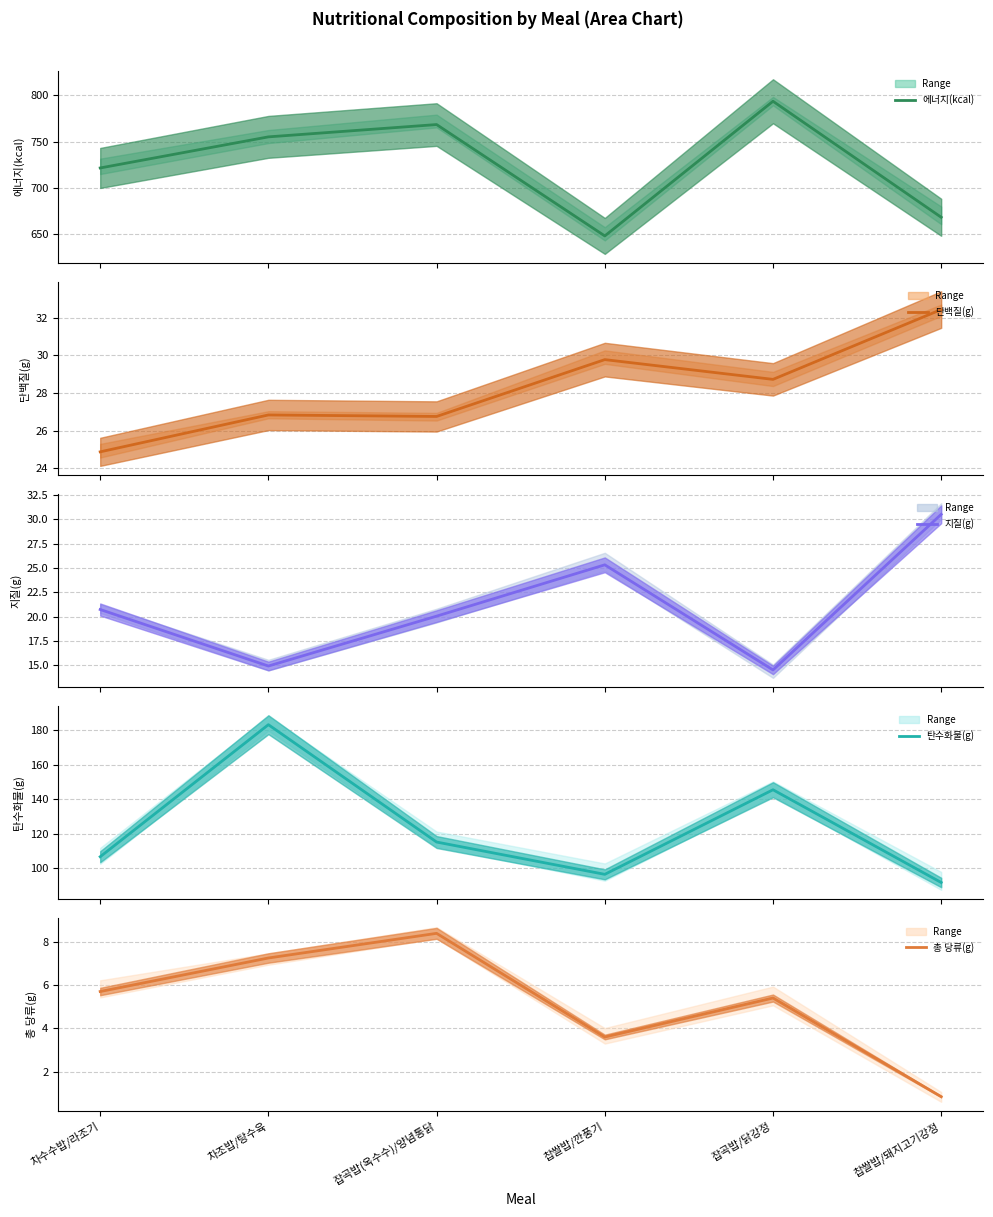

Which series changed the most between 잡곡밥/닭강정 and 찹쌀밥/돼지고기강정?

에너지(kcal) (center)